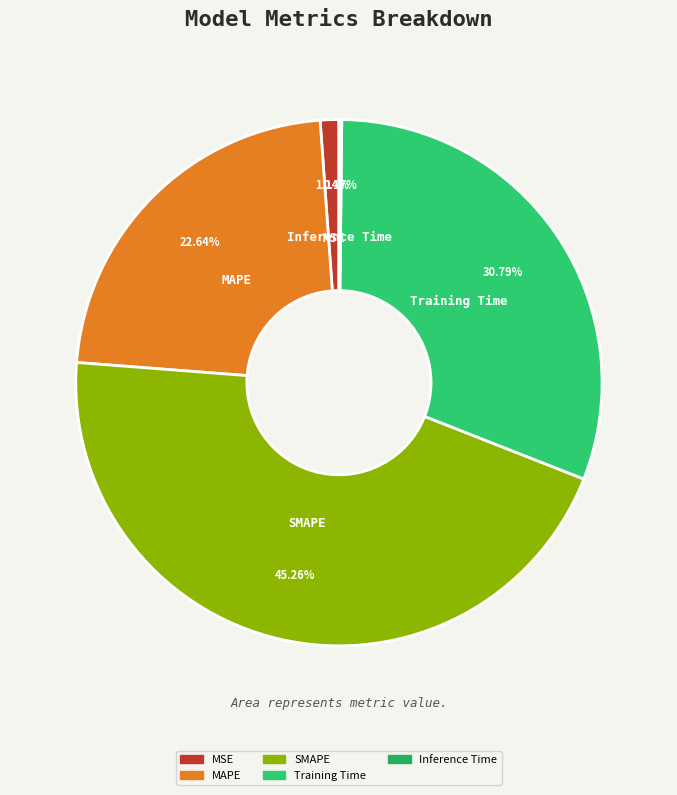

What percentage is the MSE slice, to the nearest percent?

1%